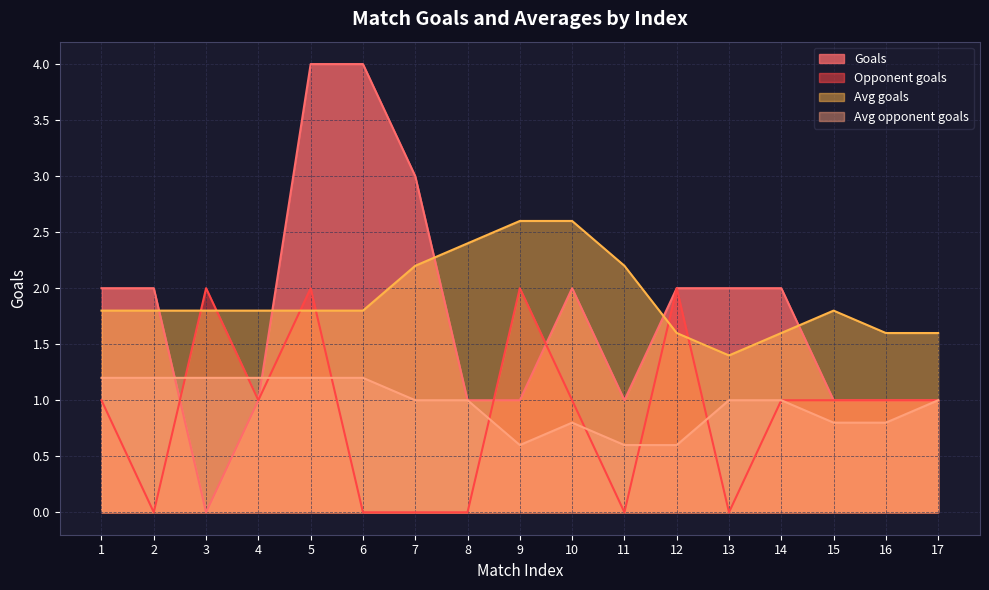

What is the value of the Opponent goals point at the 16th from the left?

1.0